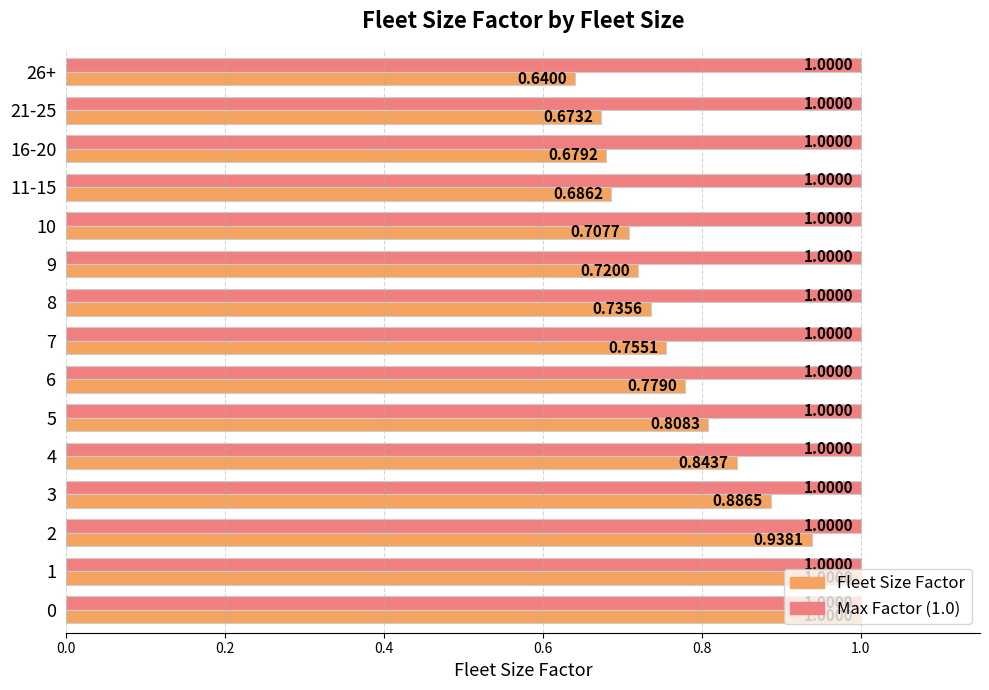

What is the total value across all series at 2?

1.9